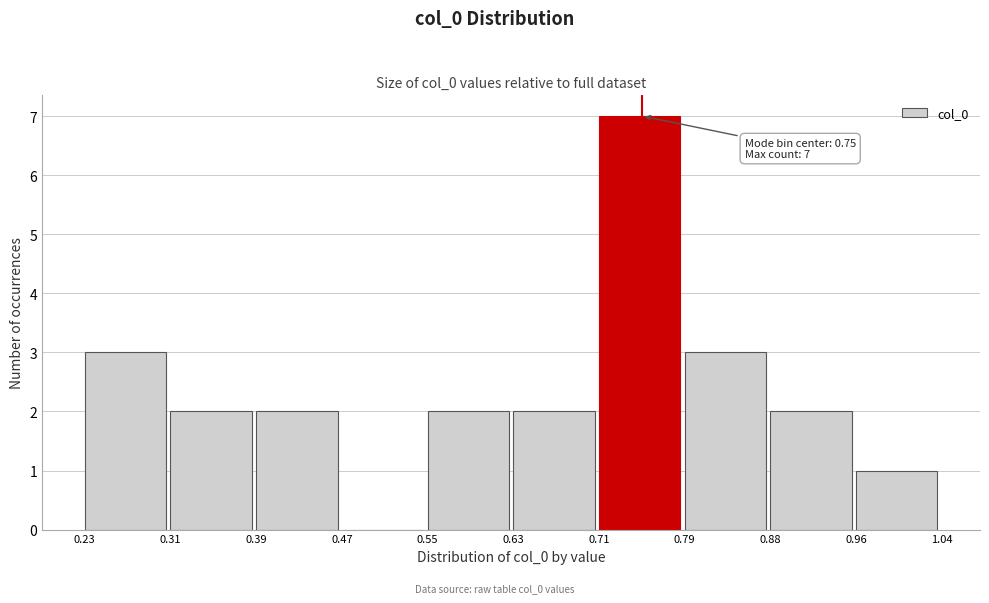

Over which range of the x-axis is the bar tallest?

0.71 to 0.79